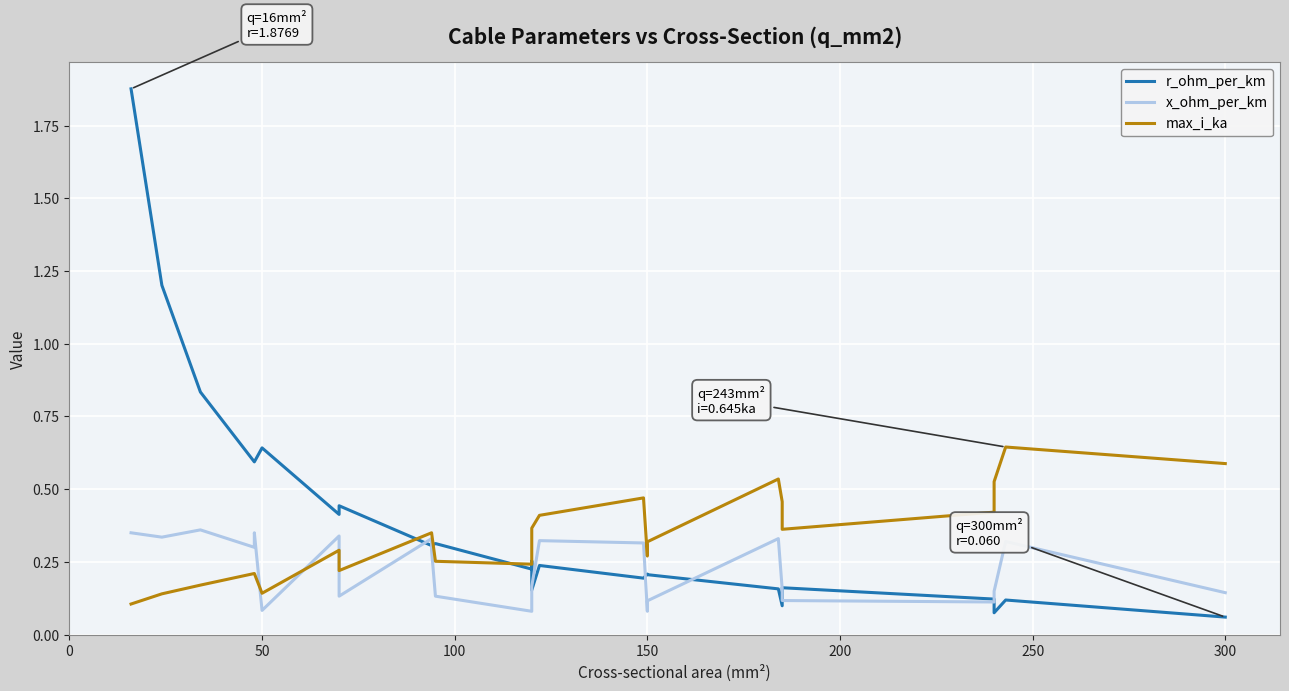

True or false: max_i_ka and x_ohm_per_km cross at least once.

True